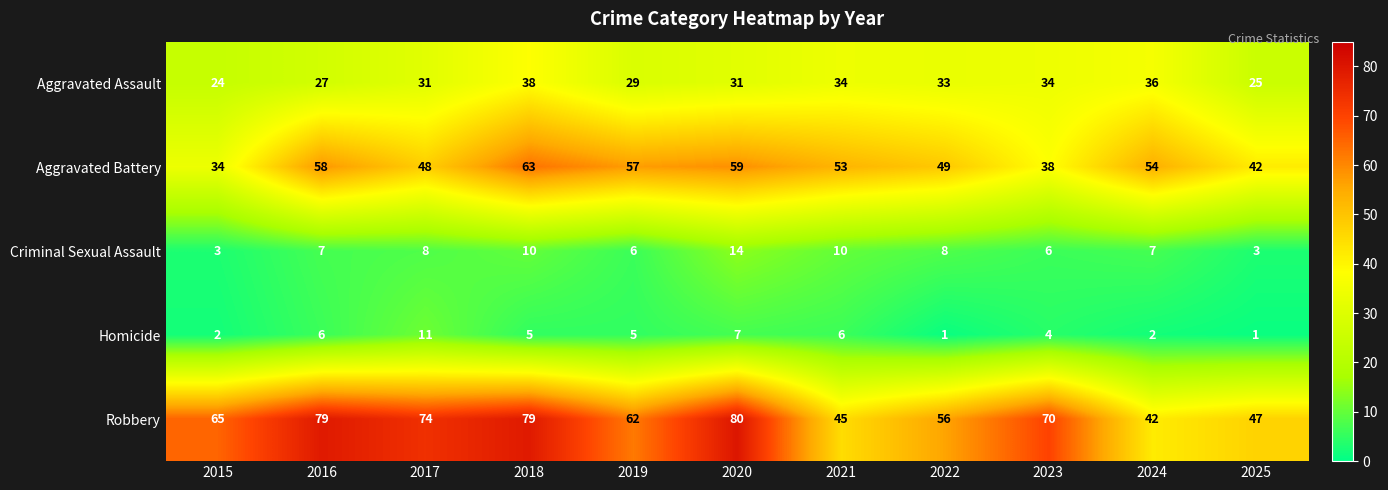

How many distinct data groups are displayed?

5